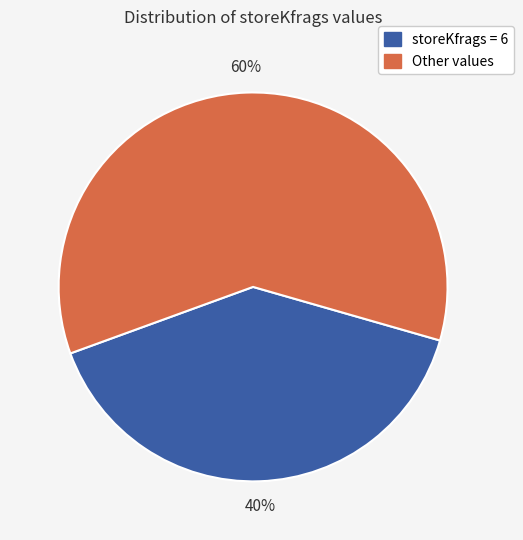

To the nearest percent, what is the difference between the largest and smallest slice percentages?

20%